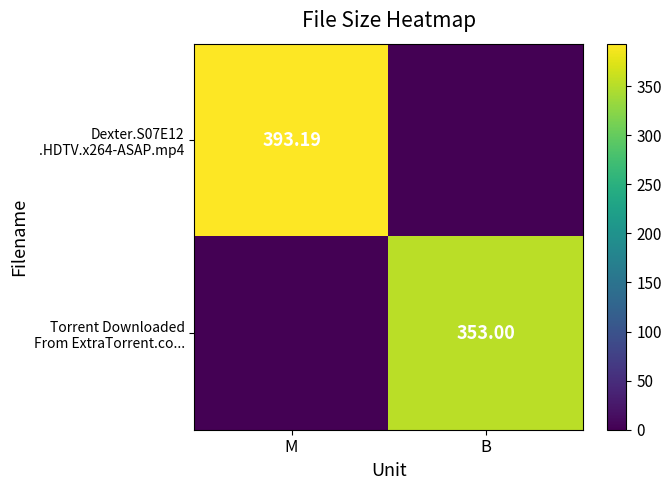

Which category has the lowest value in the Torrent Downloaded From ExtraTorrent.co... series?

M